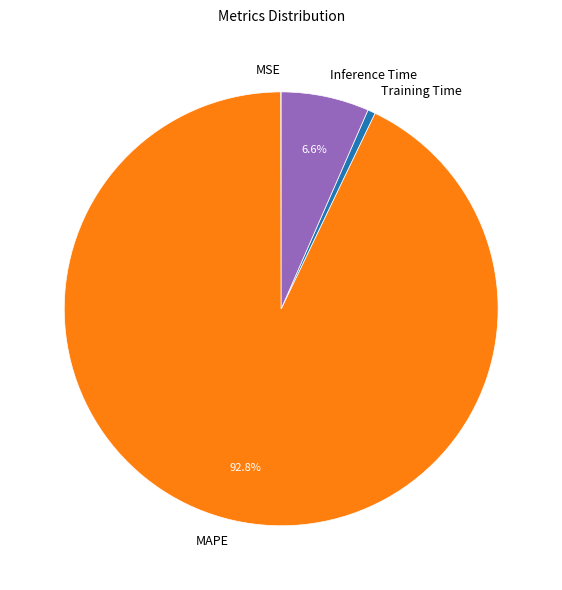

The Inference Time slice represents 7% of the pie. True or false?

True